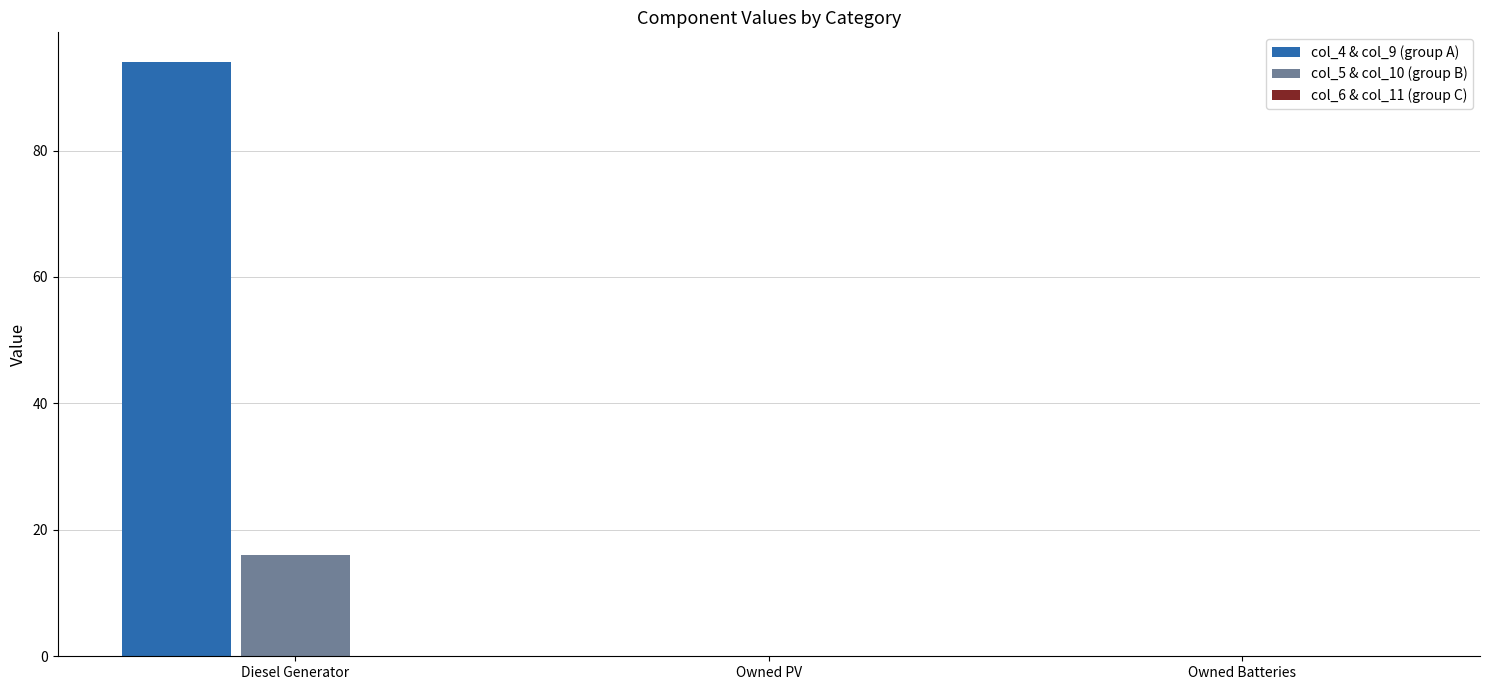

Which series has the largest total across all categories?

col_4 & col_9 (group A)